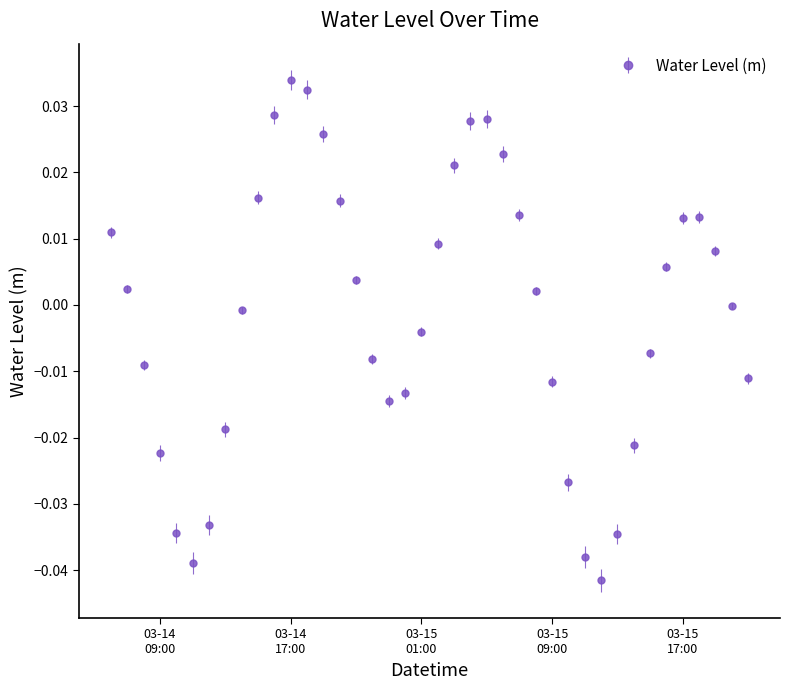

How many points are higher than both their immediate neighbors (excluding endpoints)?

3